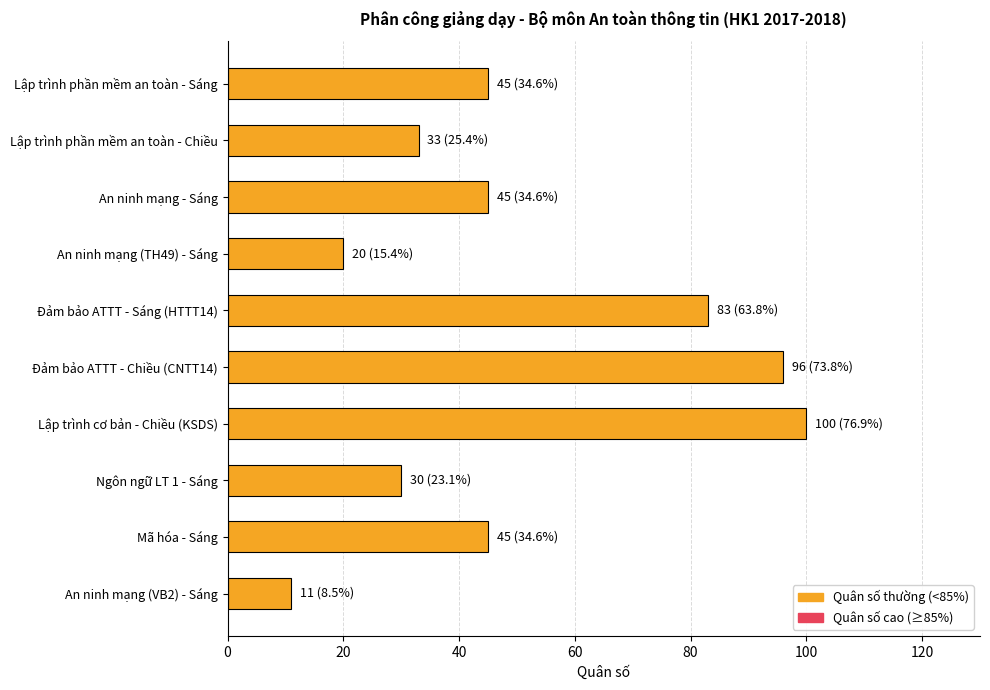

The chart shows a value of 83 at Đảm bảo ATTT - Sáng (HTTT14). True or false?

True